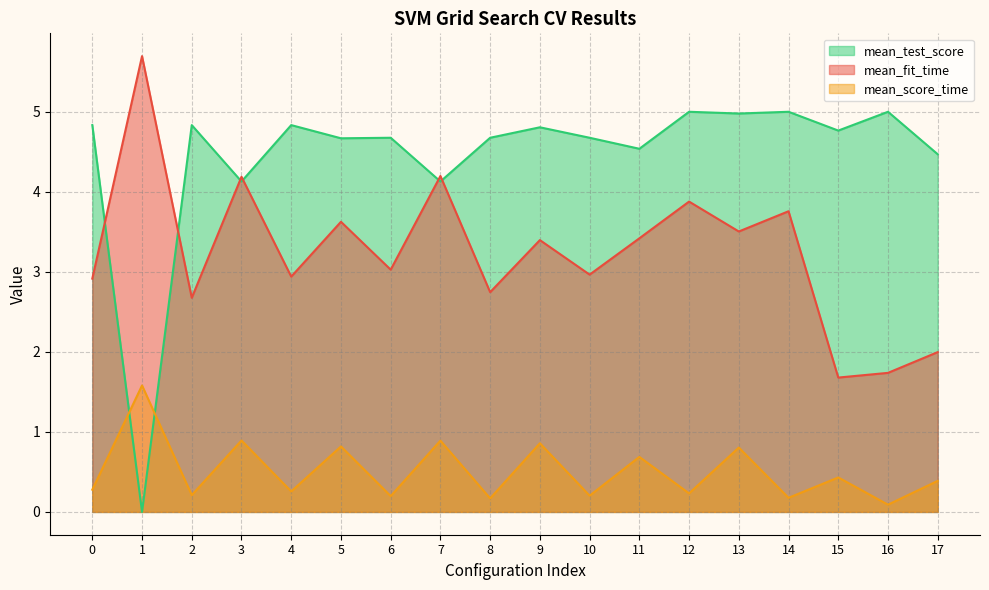

Reading left to right, extract all data points from this chart.

mean_fit_time: 0=2.9	1=5.7	2=2.7	3=4.2	4=2.9	5=3.6	6=3.0	7=4.2	8=2.7	9=3.4	10=3.0	11=3.4	12=3.9	13=3.5	14=3.8	15=1.7	16=1.7	17=2.0
mean_score_time: 0=0.3	1=1.6	2=0.2	3=0.9	4=0.3	5=0.8	6=0.2	7=0.9	8=0.2	9=0.9	10=0.2	11=0.7	12=0.2	13=0.8	14=0.2	15=0.4	16=0.1	17=0.4
mean_test_score: 0=4.8	1=0.0	2=4.8	3=4.1	4=4.8	5=4.7	6=4.7	7=4.1	8=4.7	9=4.8	10=4.7	11=4.5	12=5.0	13=5.0	14=5.0	15=4.8	16=5.0	17=4.5